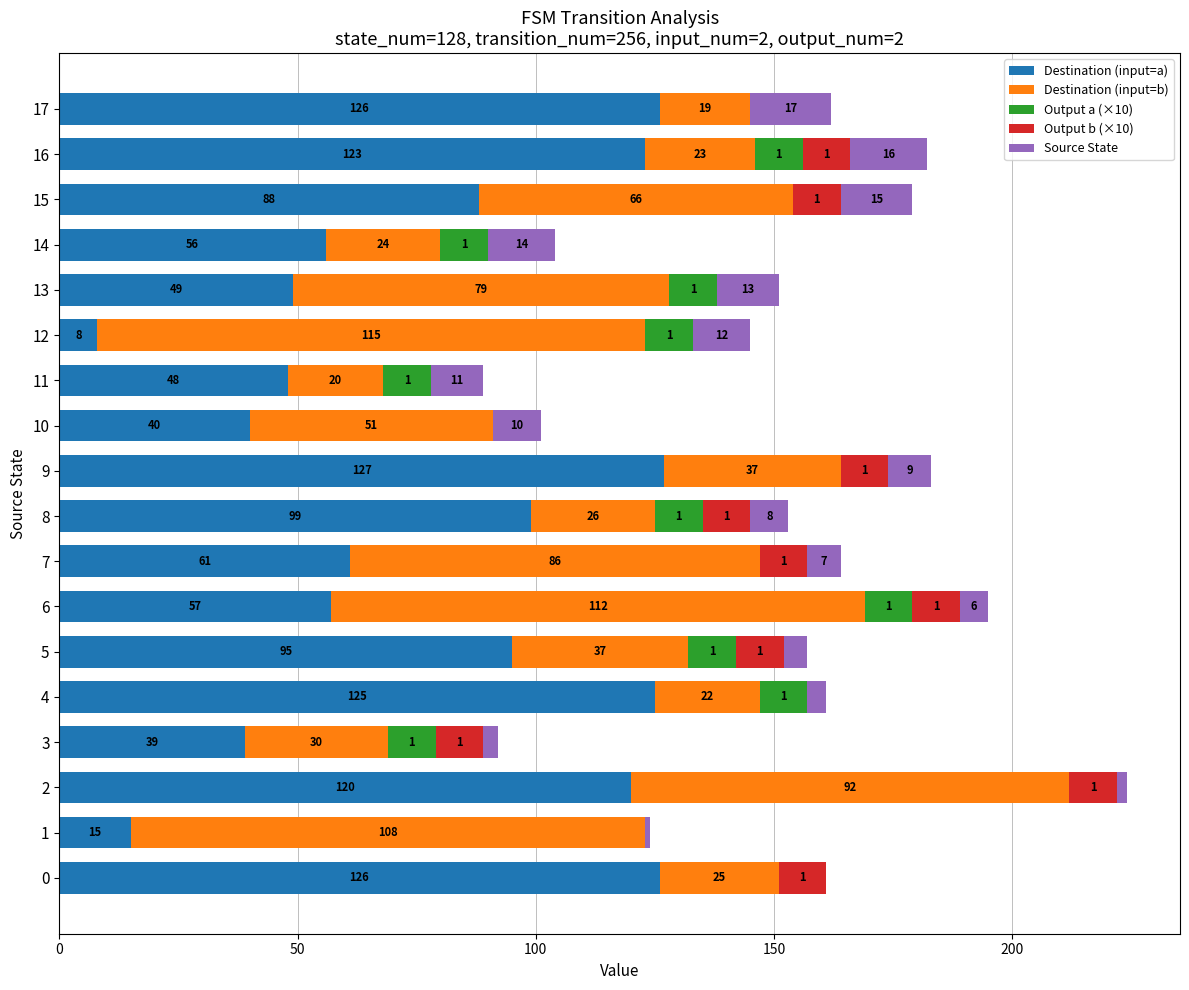

Is it true that Destination (input=a) equals 126 at 17?

True